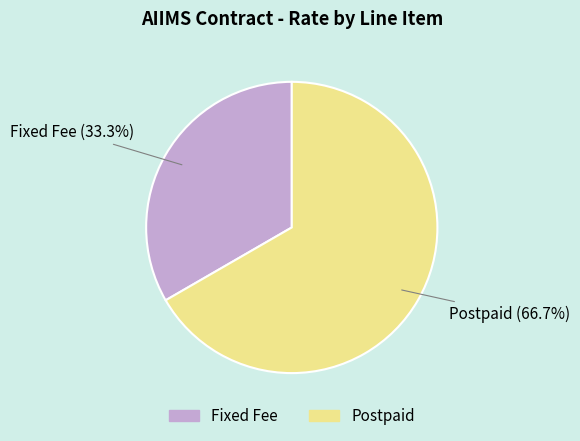

Does Fixed Fee account for over 50% of the chart?

No